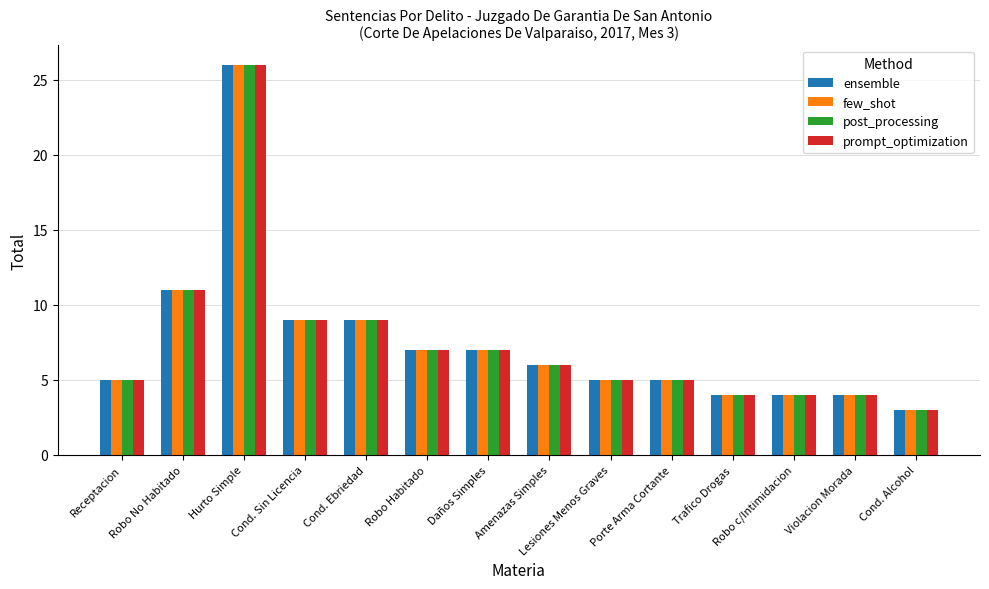

Is it true that post_processing equals 5 at Lesiones Menos Graves?

True